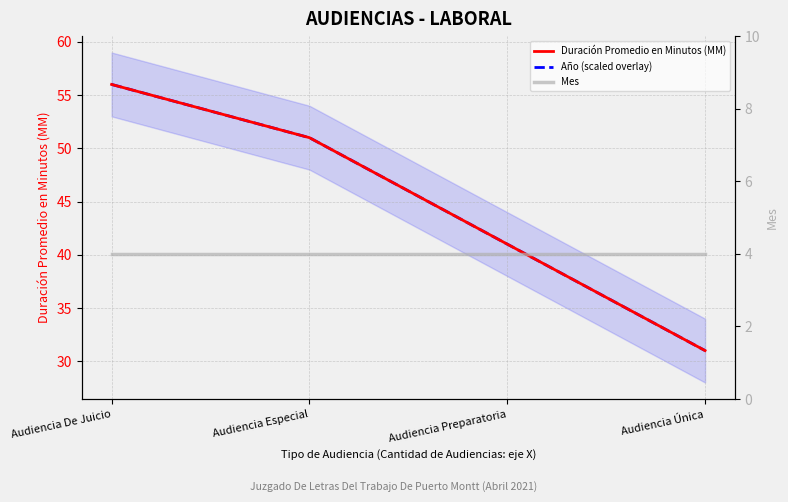

The value of Año (scaled overlay) at Audiencia De Juicio is 12. True or false?

False